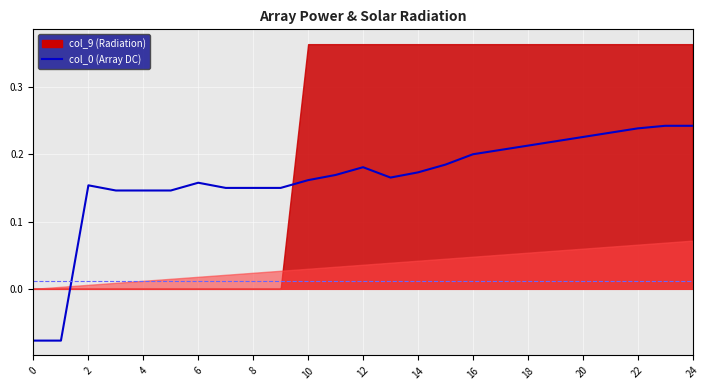

Does the chart display data point markers on the line(s)?

No